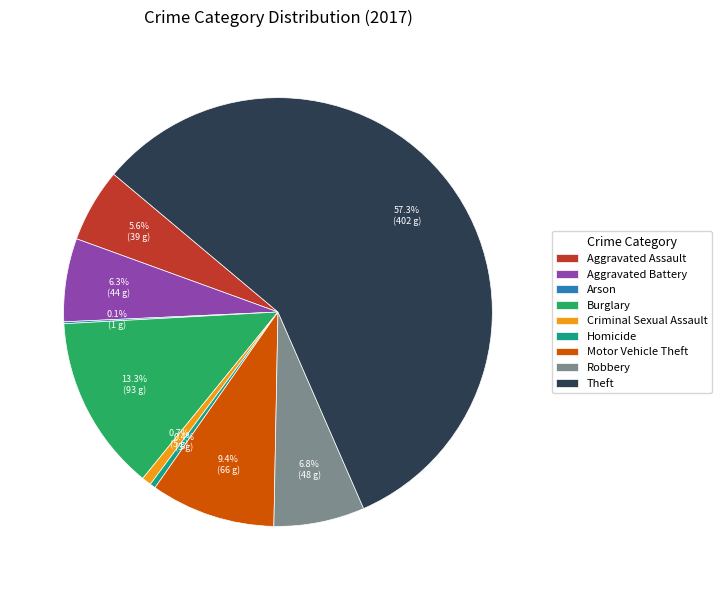

To the nearest percent, what is the difference between the Theft and Burglary slice percentages?

44%